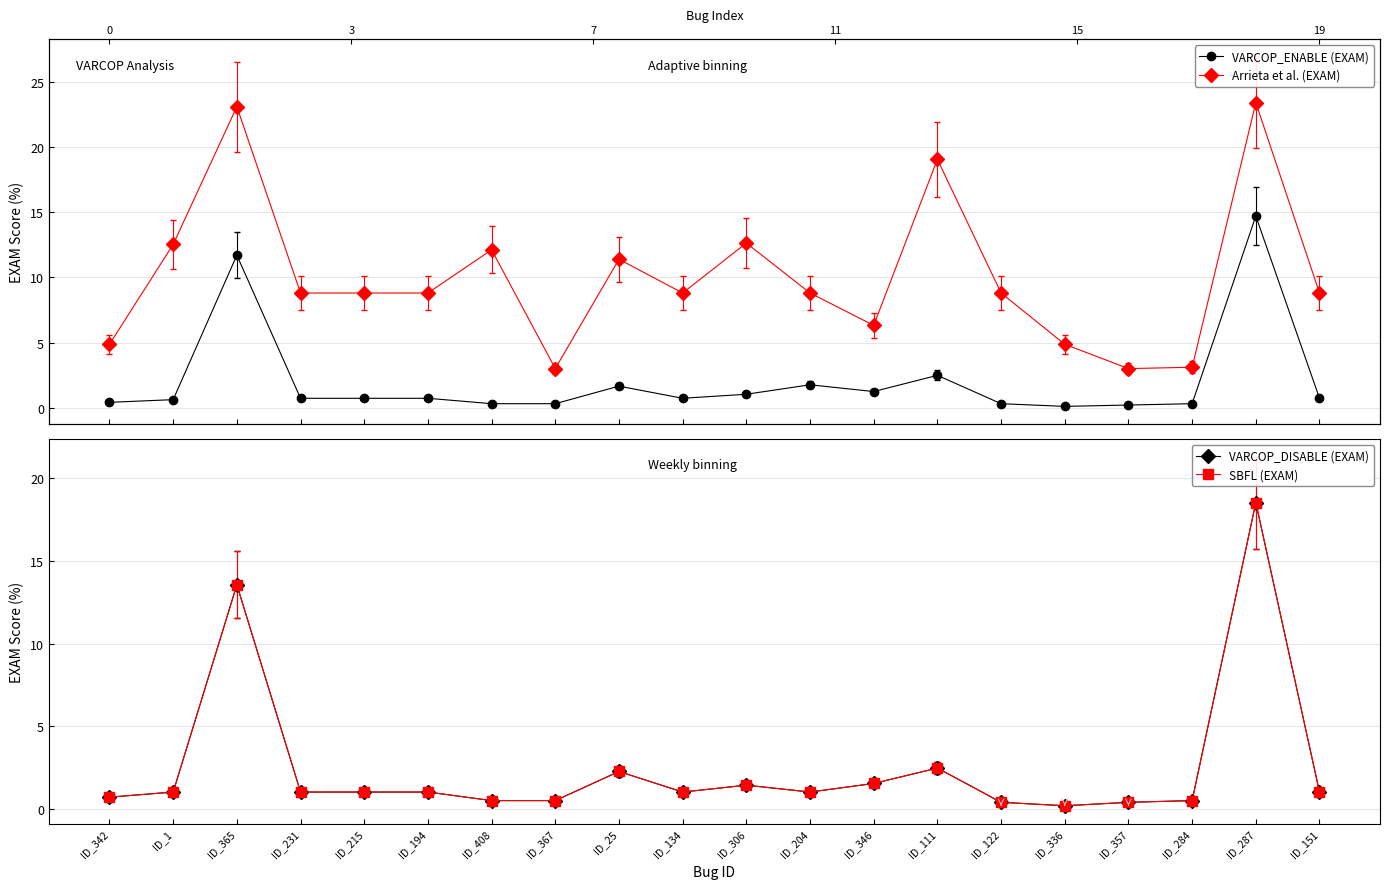

Rank the series at ID_1 from highest to lowest value.

Arrieta et al. (EXAM), VARCOP_DISABLE (EXAM), SBFL (EXAM), VARCOP_ENABLE (EXAM)